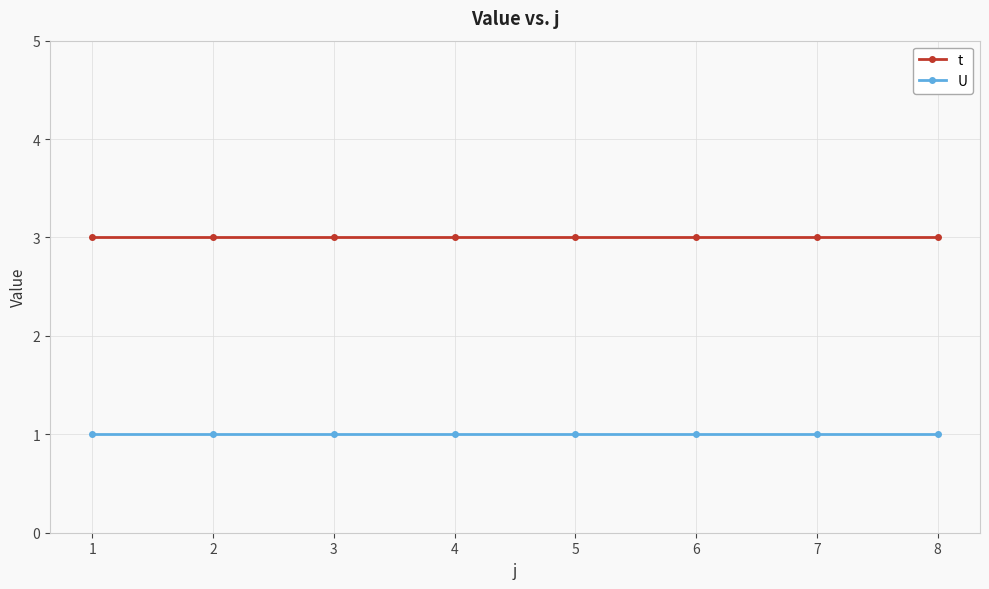

At 7, list the series in order from smallest to largest.

U, t